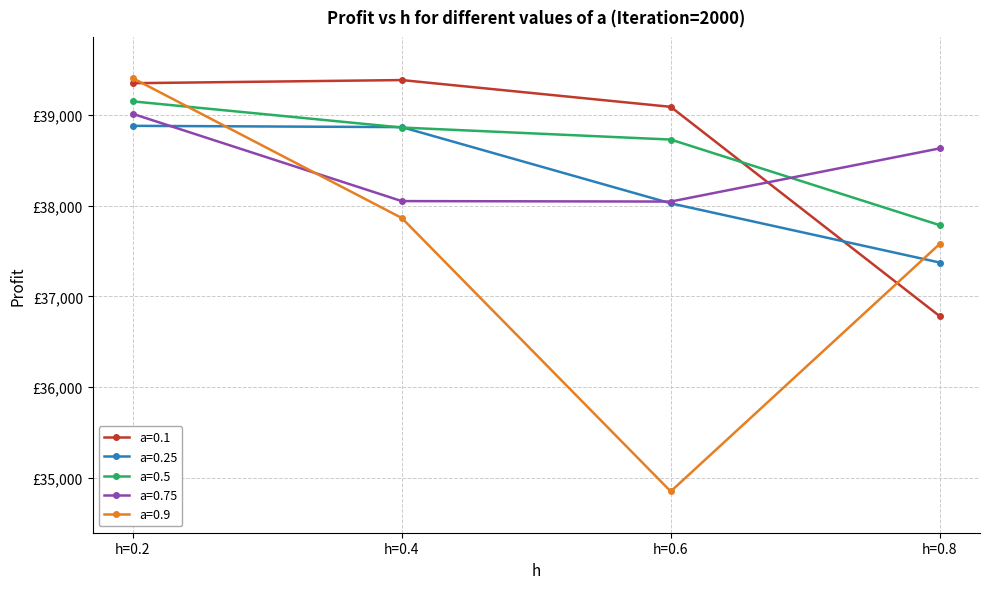

Reading left to right, what are all the values shown in this chart?

a=0.1: h=0.2=39346.8	h=0.4=39381.2	h=0.6=39086.4	h=0.8=36783.0
a=0.25: h=0.2=38877.3	h=0.4=38863.4	h=0.6=38024.5	h=0.8=37373.2
a=0.5: h=0.2=39146.5	h=0.4=38858.7	h=0.6=38726.4	h=0.8=37784.5
a=0.75: h=0.2=39009.0	h=0.4=38049.1	h=0.6=38044.0	h=0.8=38629.1
a=0.9: h=0.2=39401.3	h=0.4=37862.8	h=0.6=34854.0	h=0.8=37576.9